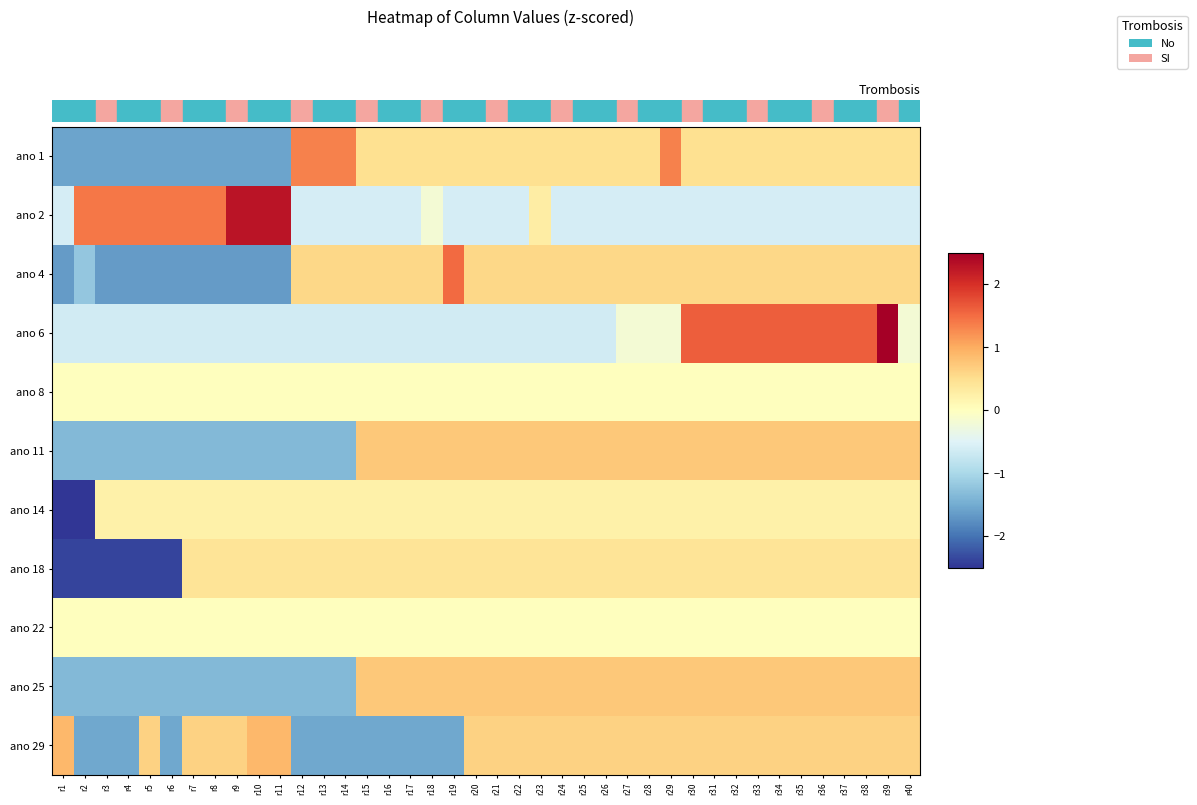

Rank the series at r22 from highest to lowest value.

ano 11, ano 25, ano 29, ano 4, ano 1, ano 18, ano 14, ano 8, ano 22, ano 2, ano 6